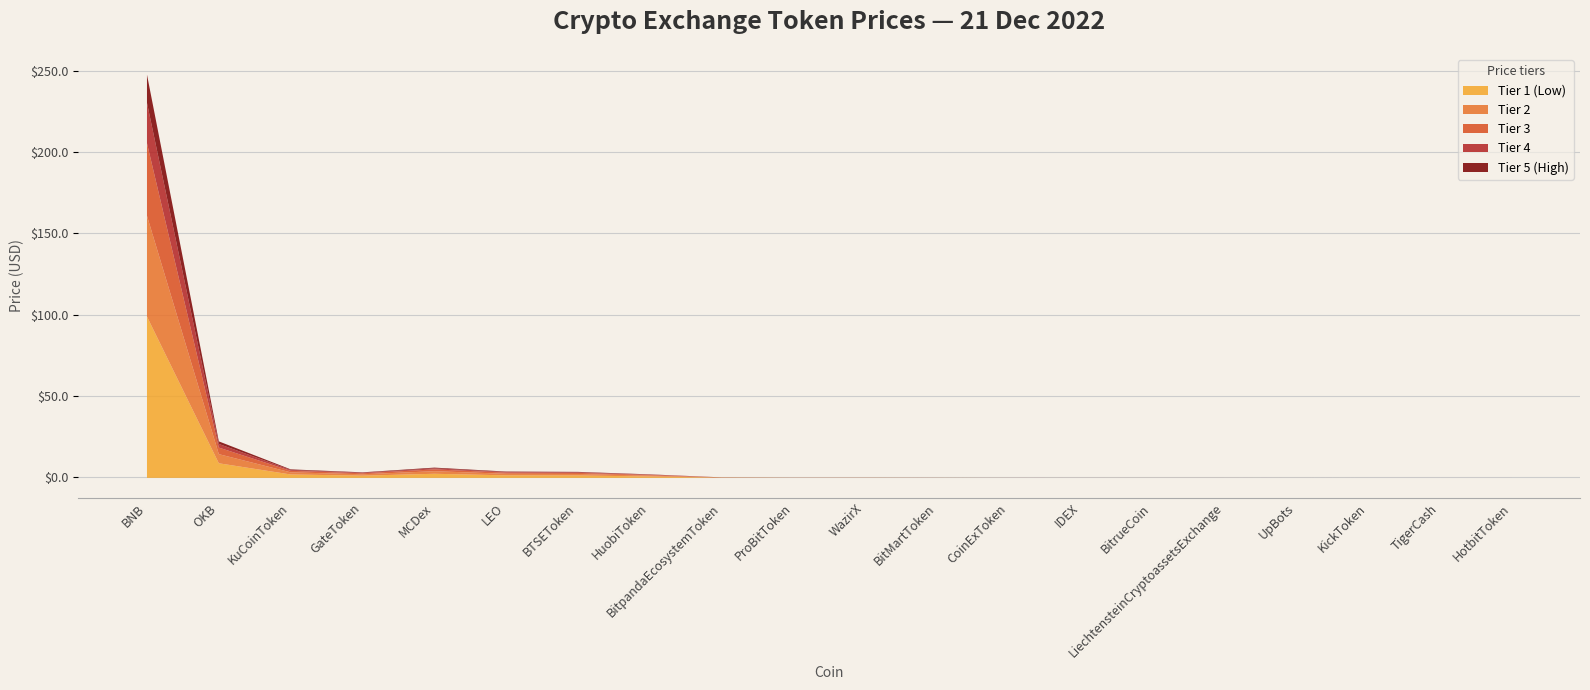

At which category is the sum across all series the highest?

BNB